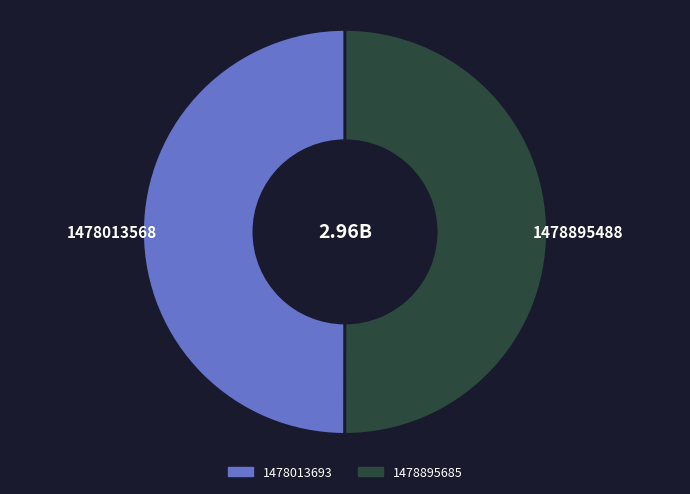

Is the sum of 1478895685 and 1478013693 greater than half?

Yes